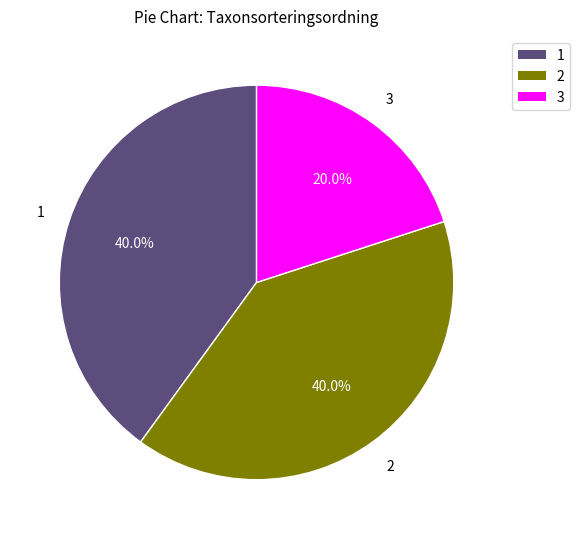

Does 2 account for over 50% of the chart?

No